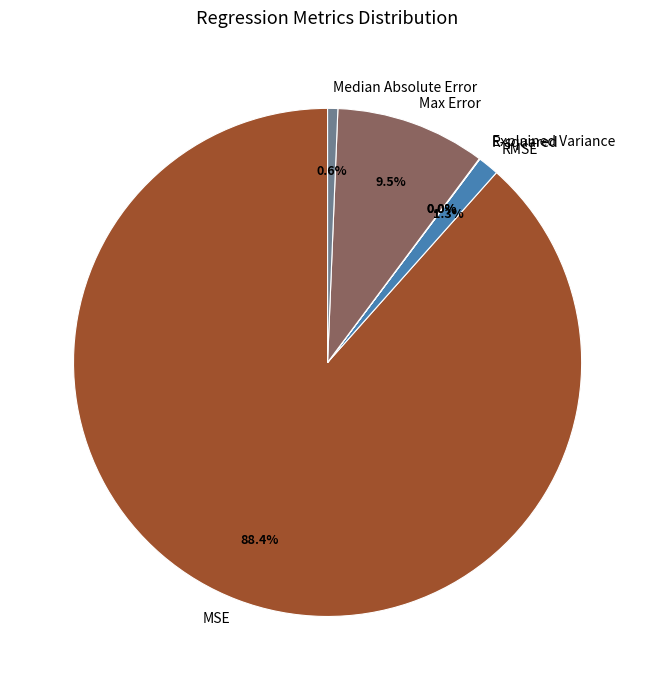

What is the majority slice?

MSE